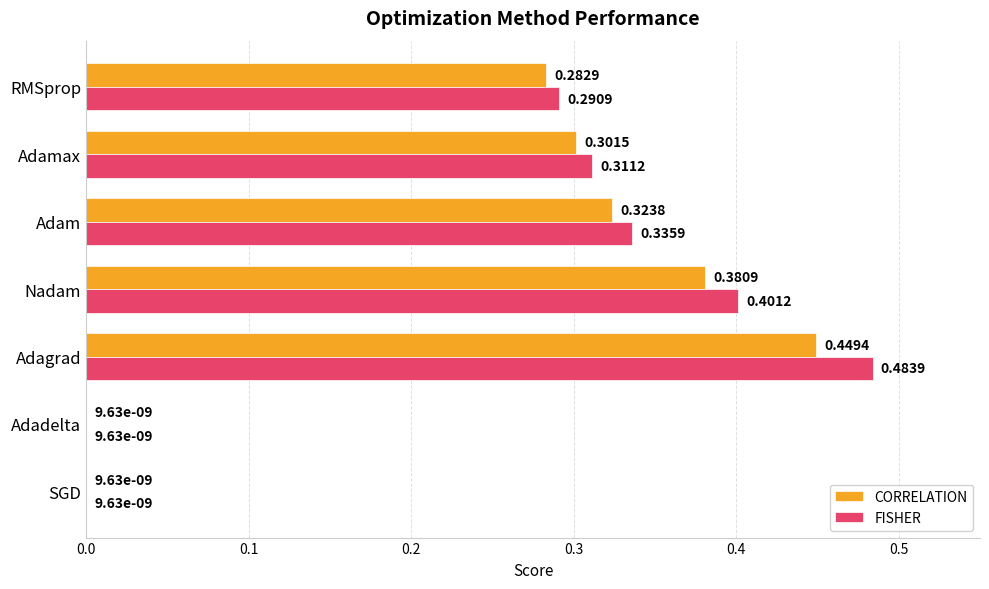

Which category has the highest value across all series?

Adagrad